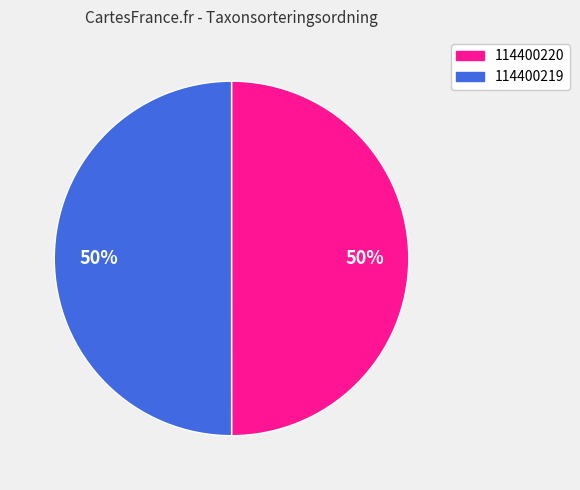

To the nearest percent, what portion does 114400219 represent?

50%